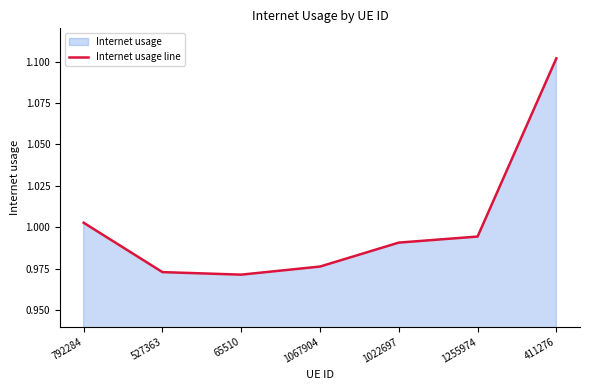

True or false: there are more than 1 points higher than both neighbors.

False